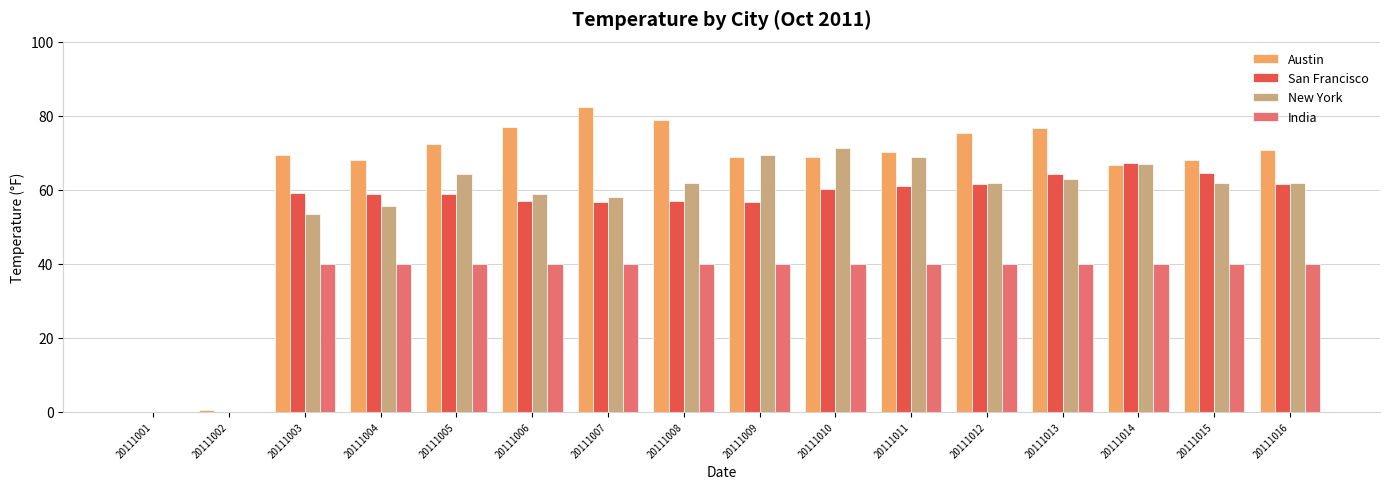

Between 20111004 and 20111005, which series saw the biggest shift?

New York